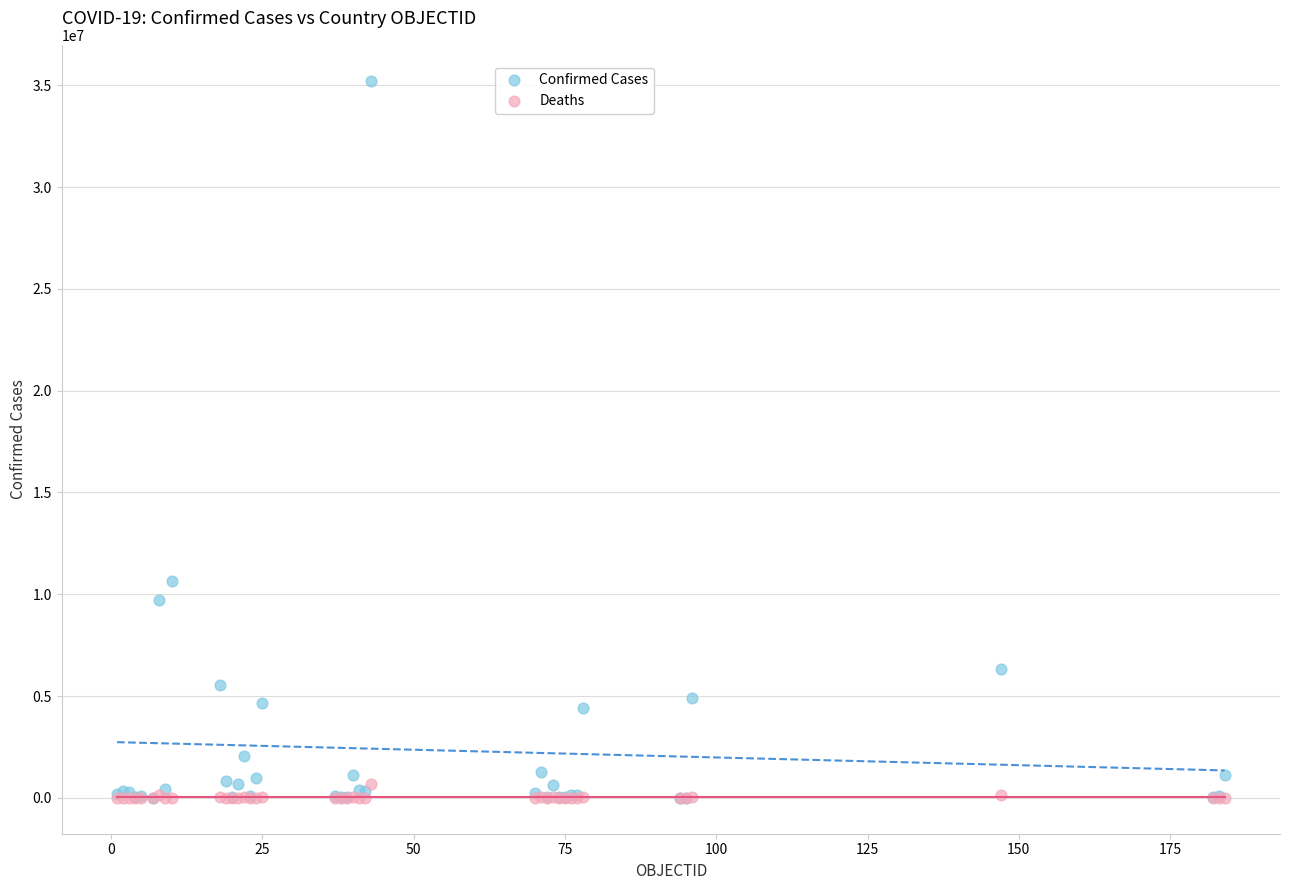

Across all series, what Y value is closest to 17613810?

10659898